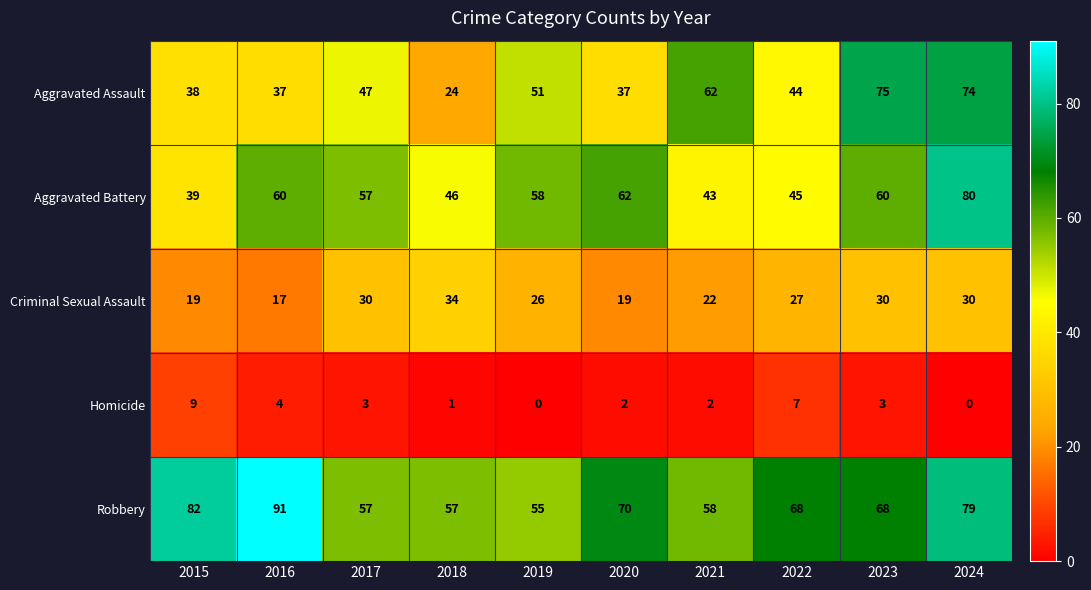

How many series are shown in this chart?

5